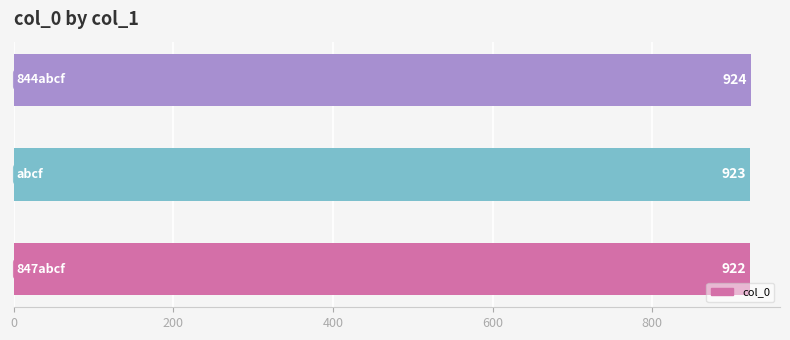

What is the average value?

923